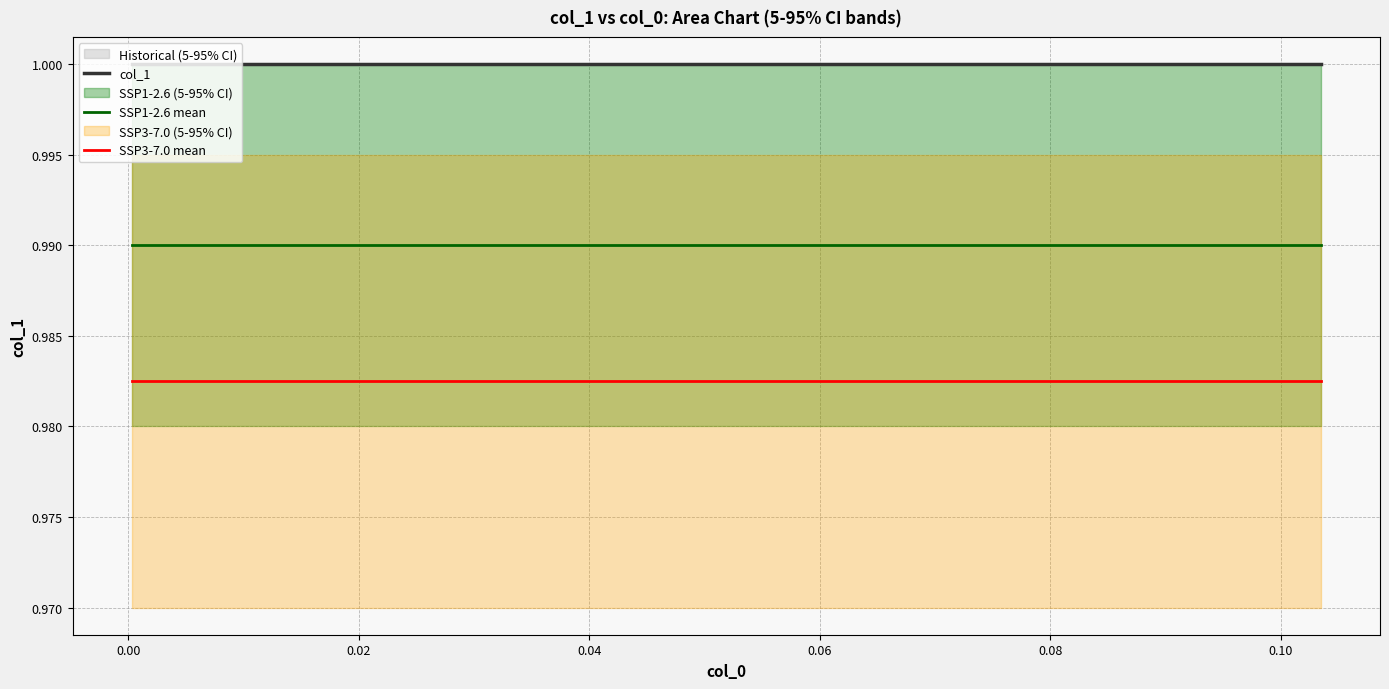

True or false: SSP1-2.6 mean and SSP3-7.0 mean cross at least once.

False